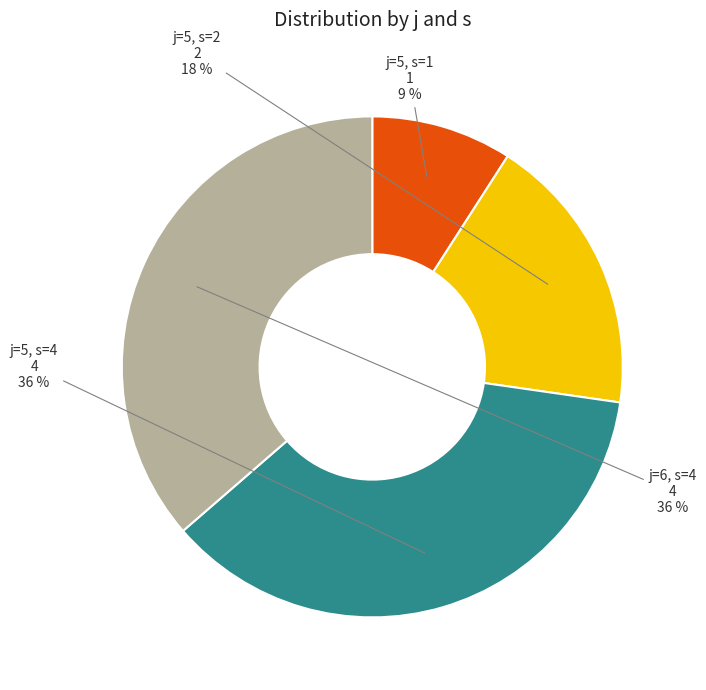

Between j=5, s=1 and j=5, s=2, which is larger?

j=5, s=2